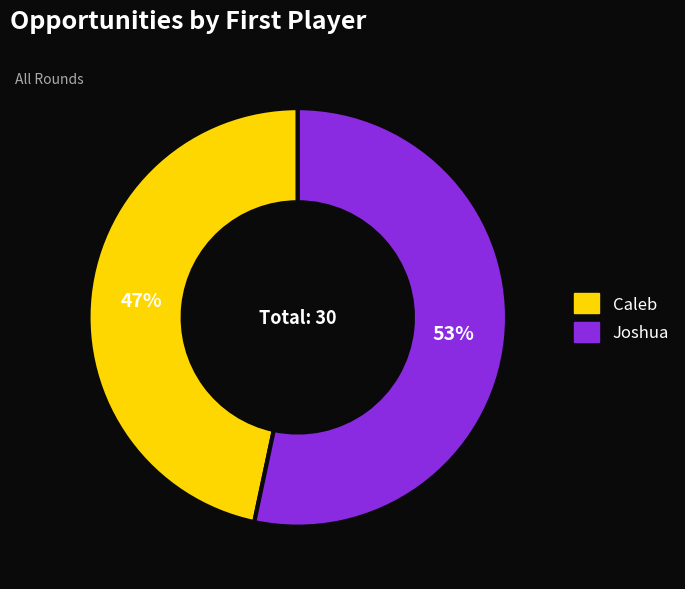

True or false: Caleb accounts for 55% of the total.

False